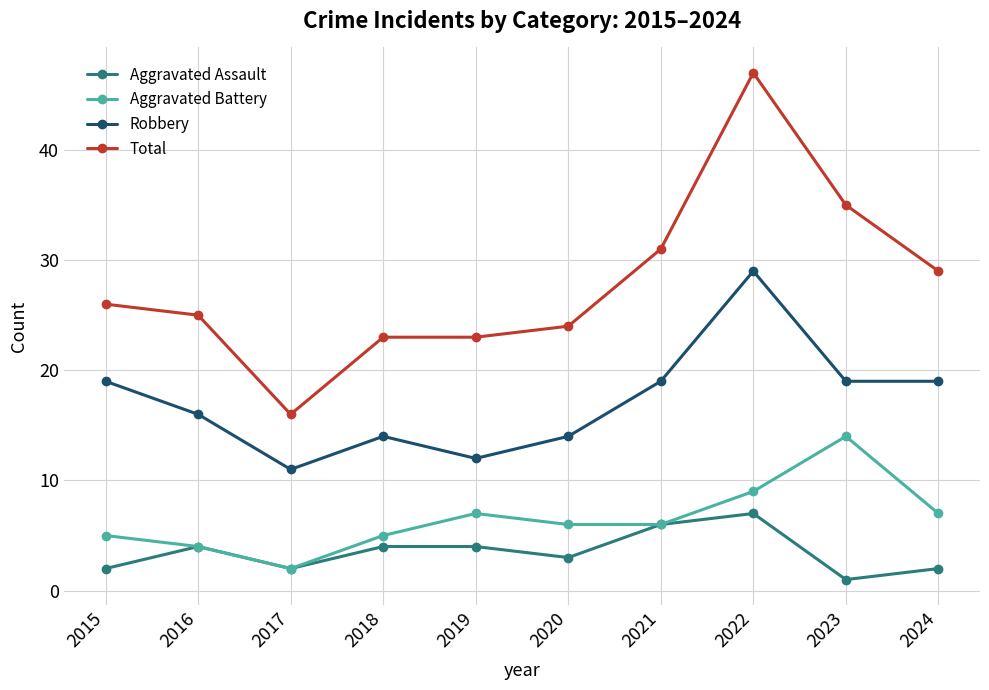

What is the lowest value of the Aggravated Assault series?

1